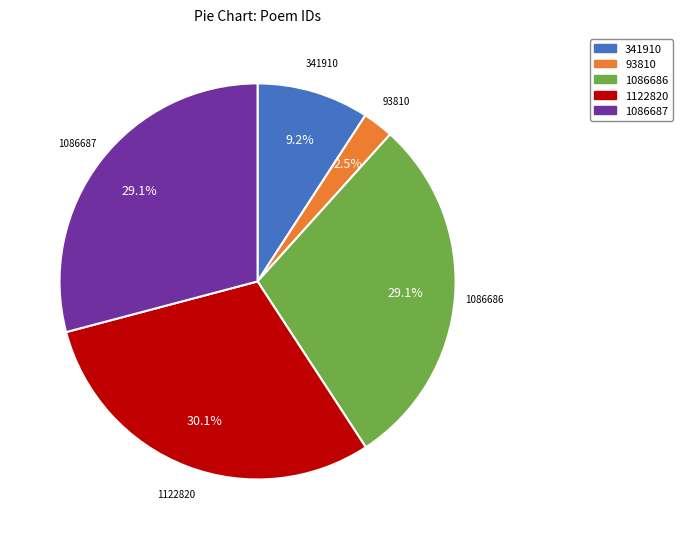

Is there any slice that represents more than half of the pie?

No